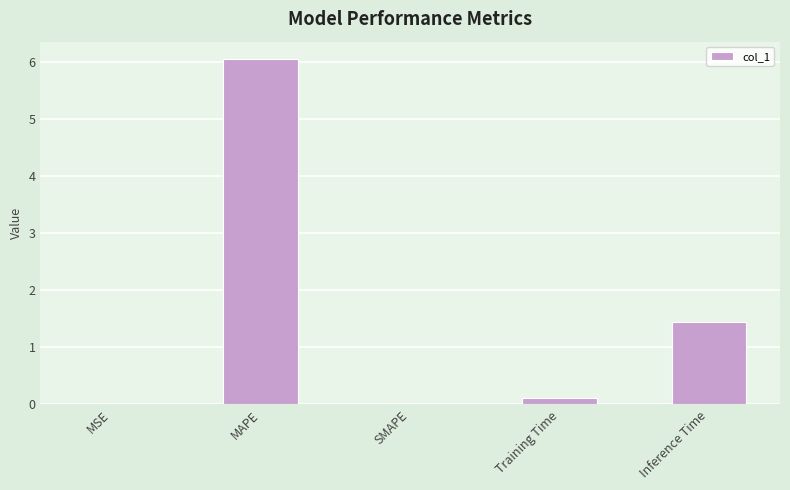

What is the ratio of the value at Training Time to the value at Inference Time?

0.1